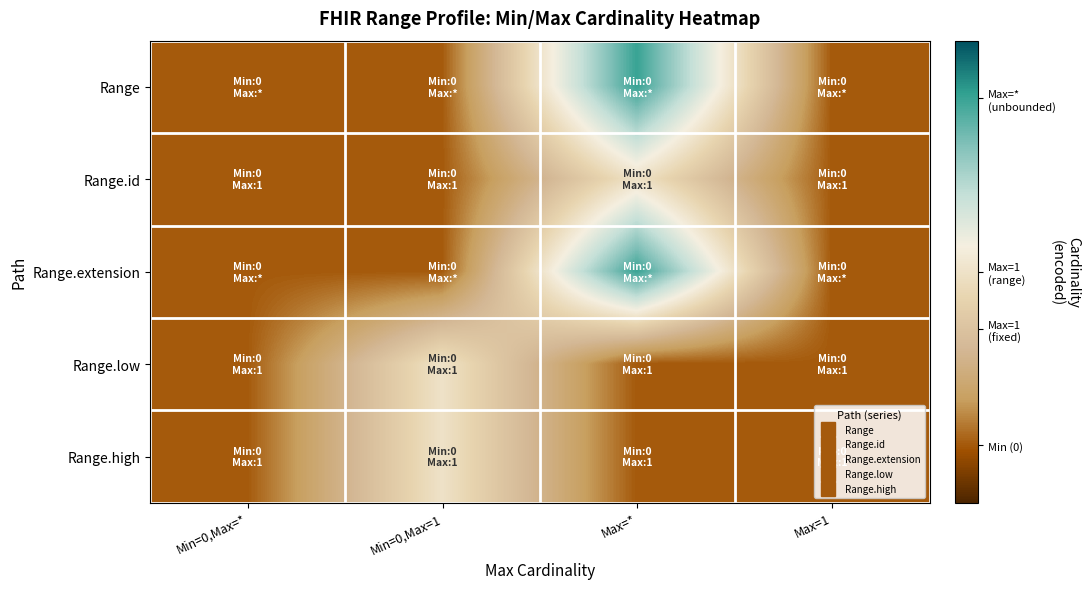

Between Max=1 and Min=0,Max=1, which is larger?

Max=1